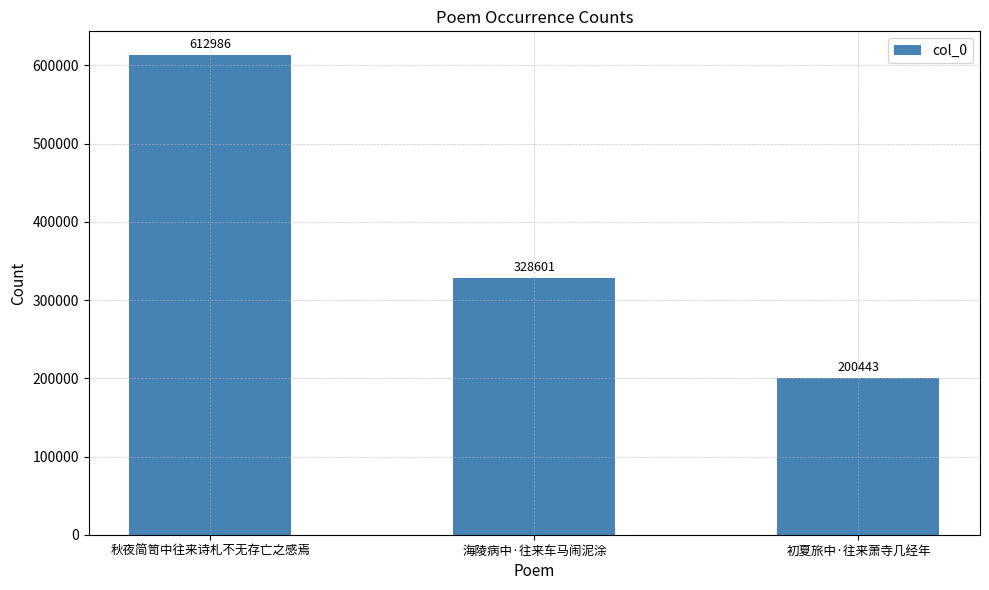

What is the label of the 2nd bar from the right?

海陵病中·往来车马闹泥涂